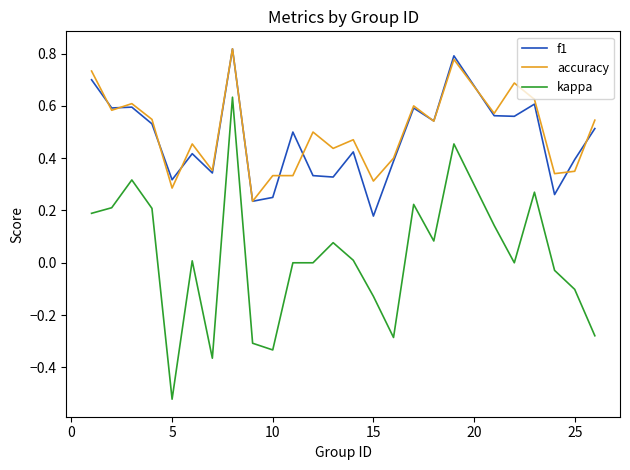

True or false: kappa and f1 intersect in this chart.

False